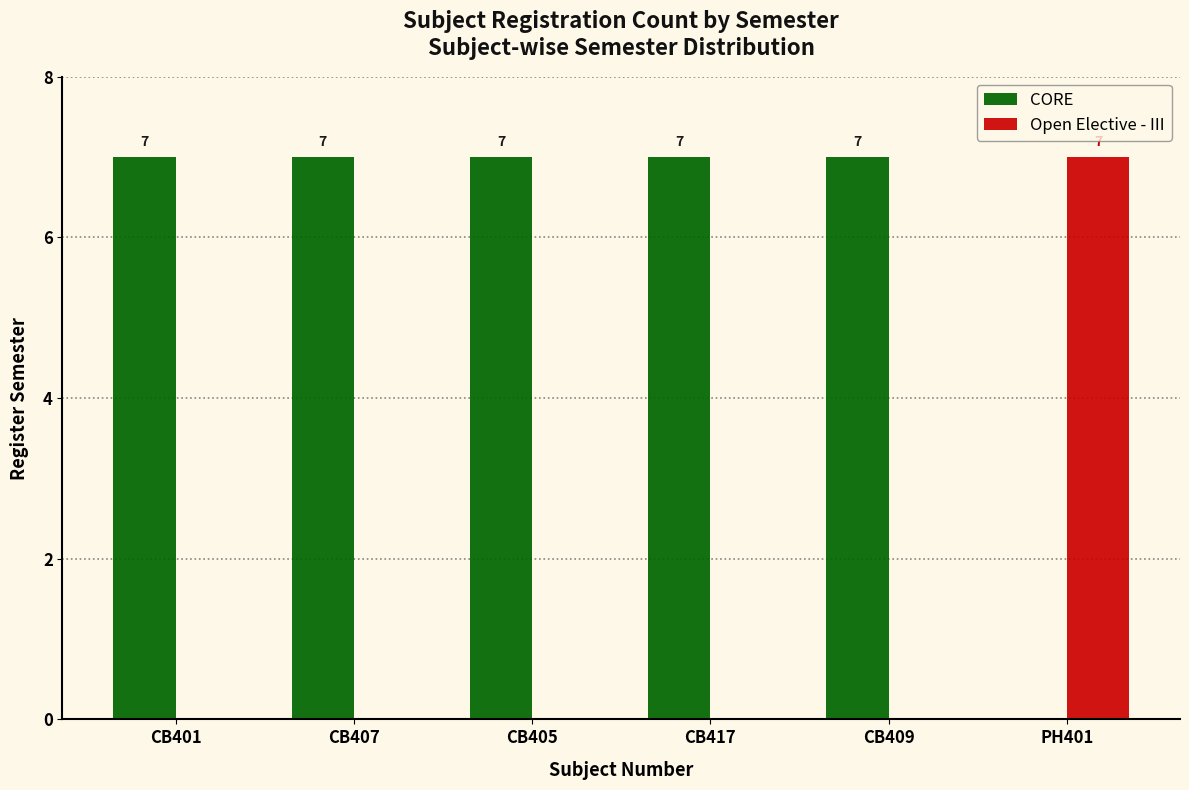

At which label is CORE closest to 3?

PH401